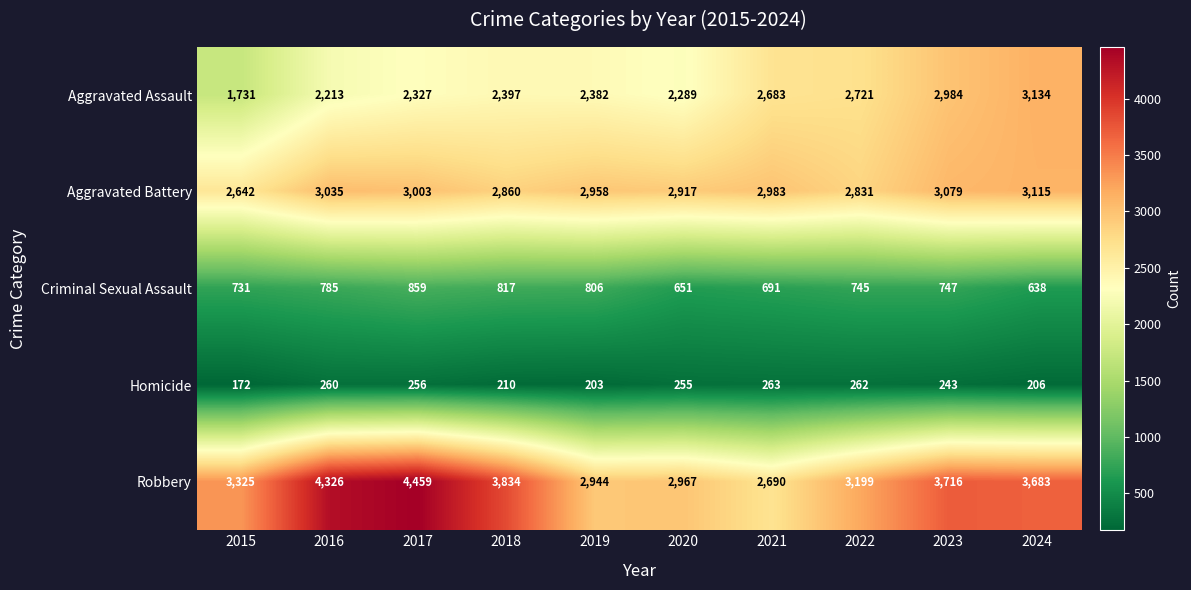

True or false: Homicide has a value of 206 at 2024.

True